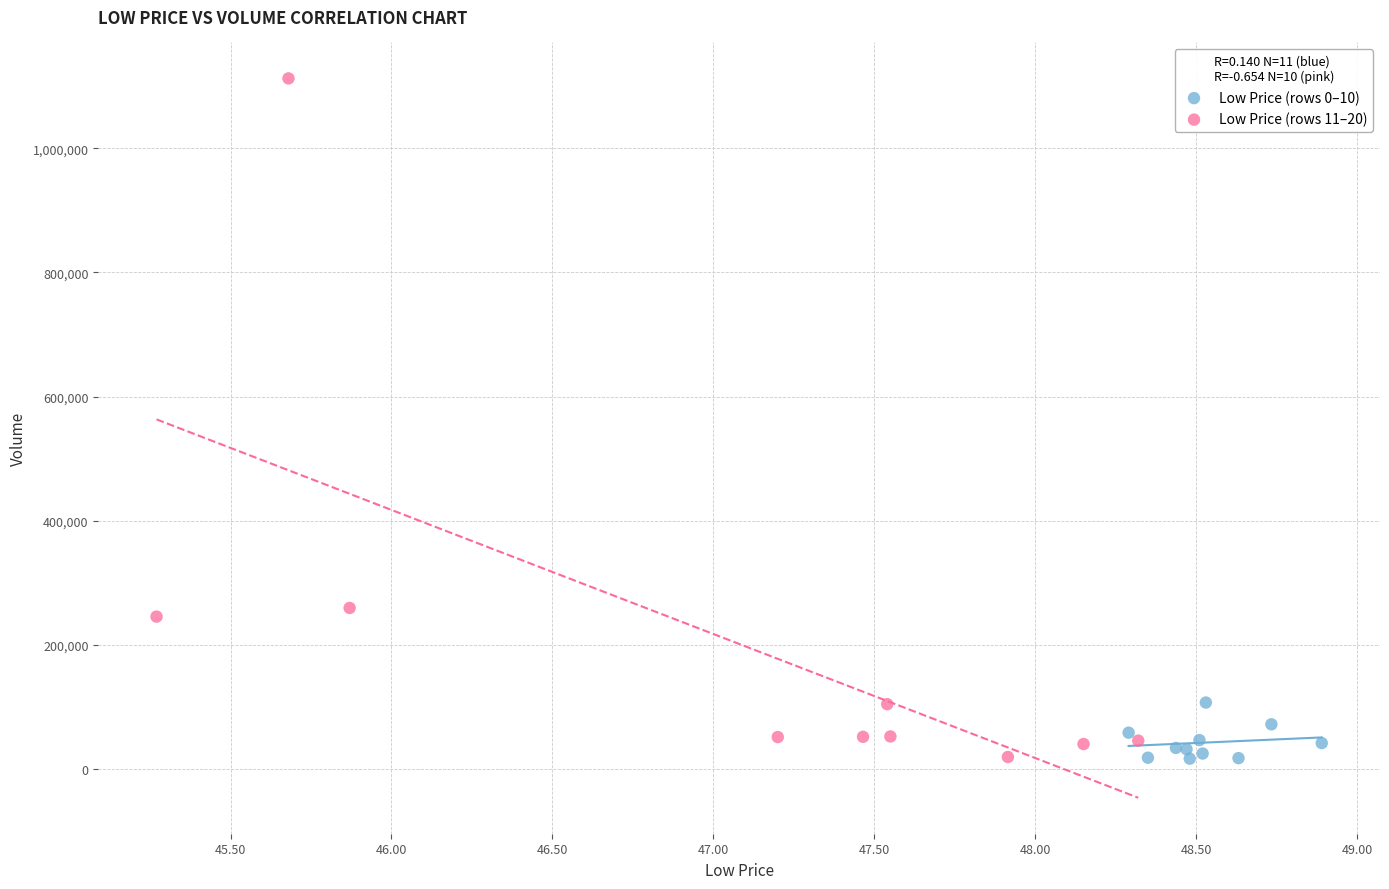

Which series reaches the maximum Y coordinate?

Low Price (rows 11–20)